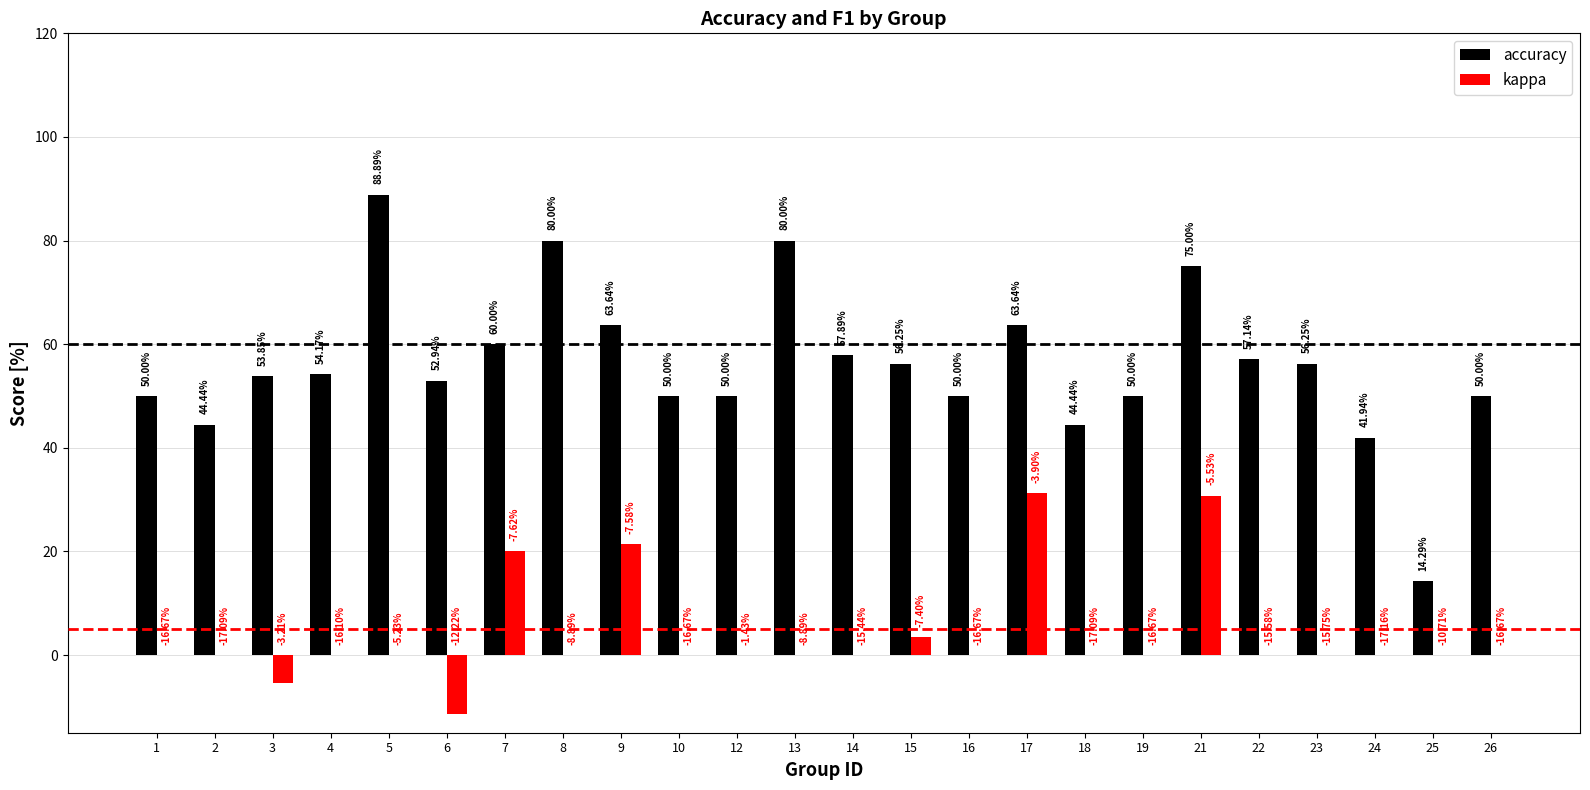

Is the value of accuracy at 26 greater than the value of kappa at 13?

Yes